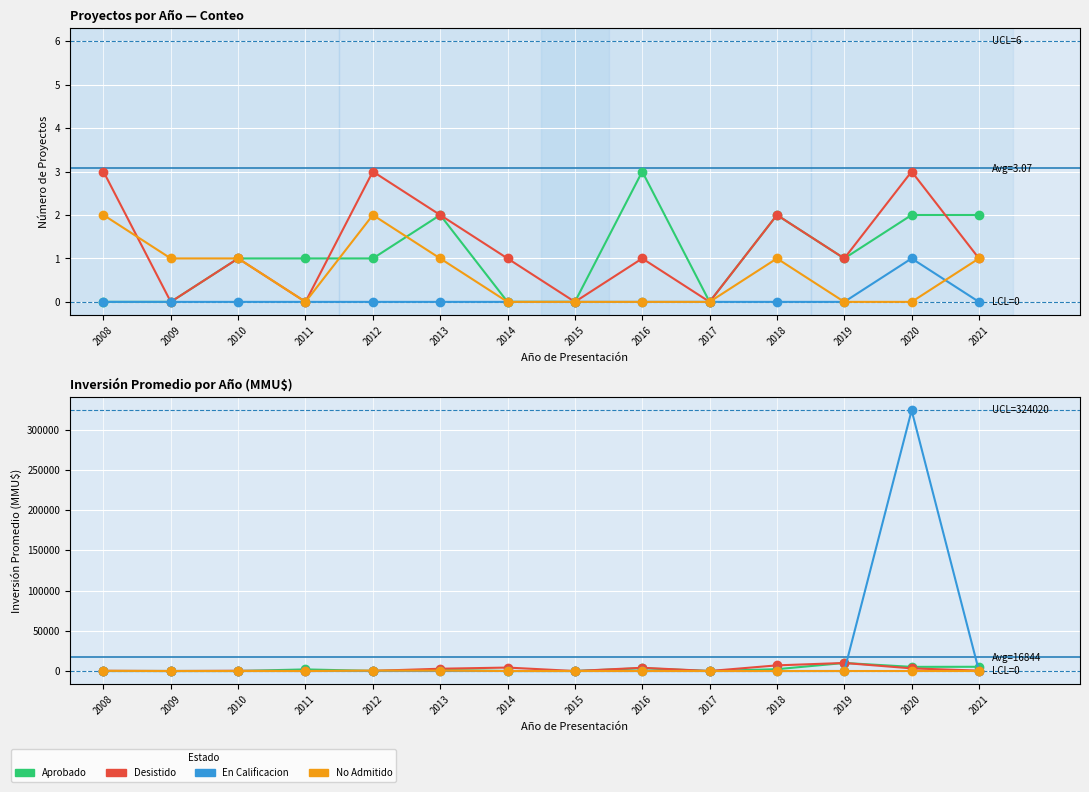

Which series has the widest spread of values?

En Calificacion